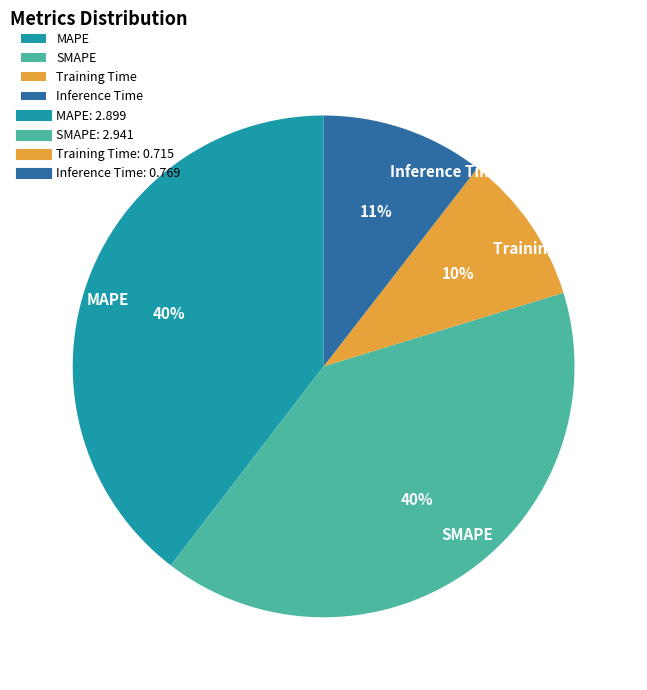

To the nearest percent, what portion does Training Time represent?

10%